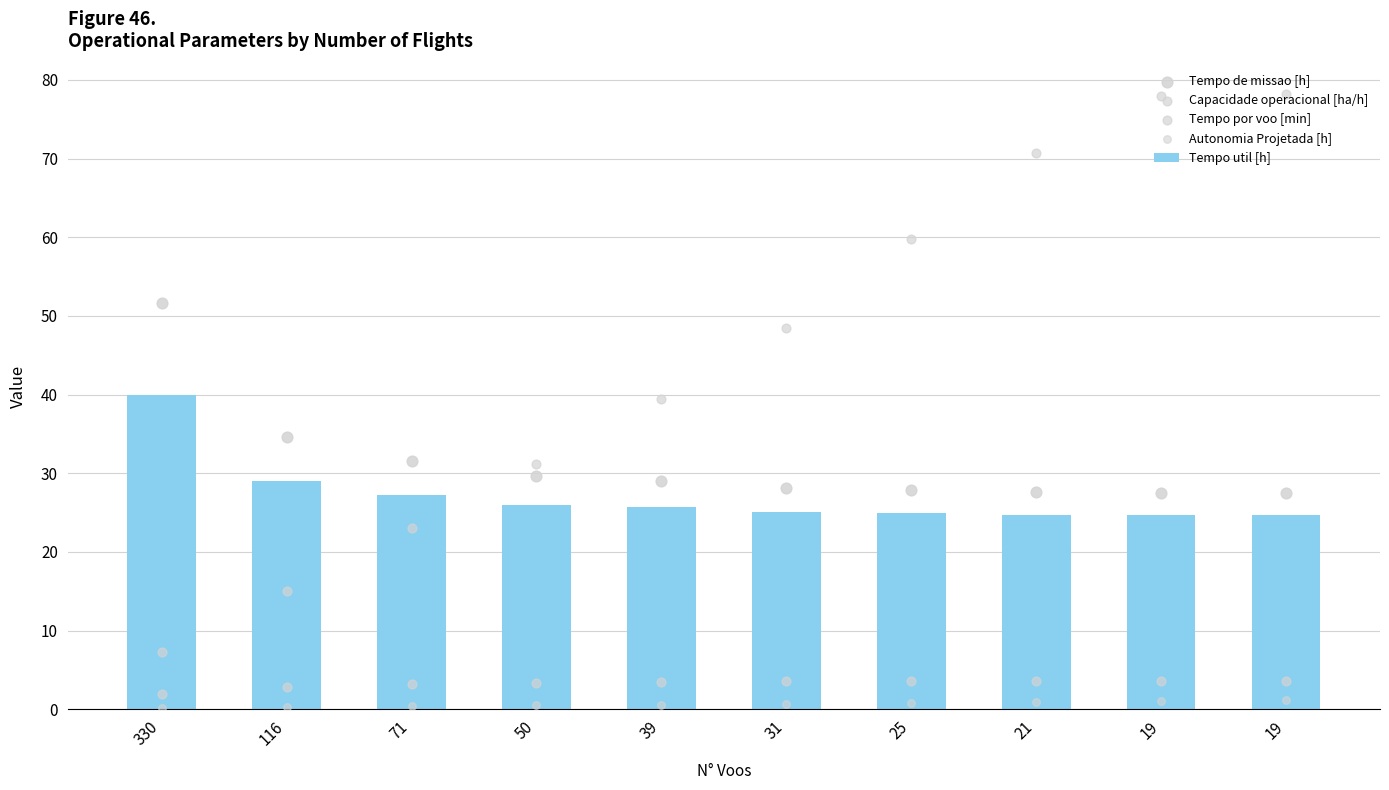

Which series has the largest total across all categories?

Tempo por voo [min]